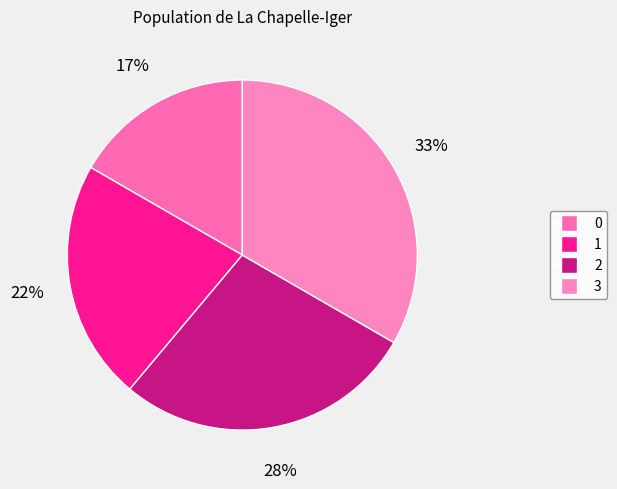

To the nearest percent, what percentage of the pie is 1?

22%